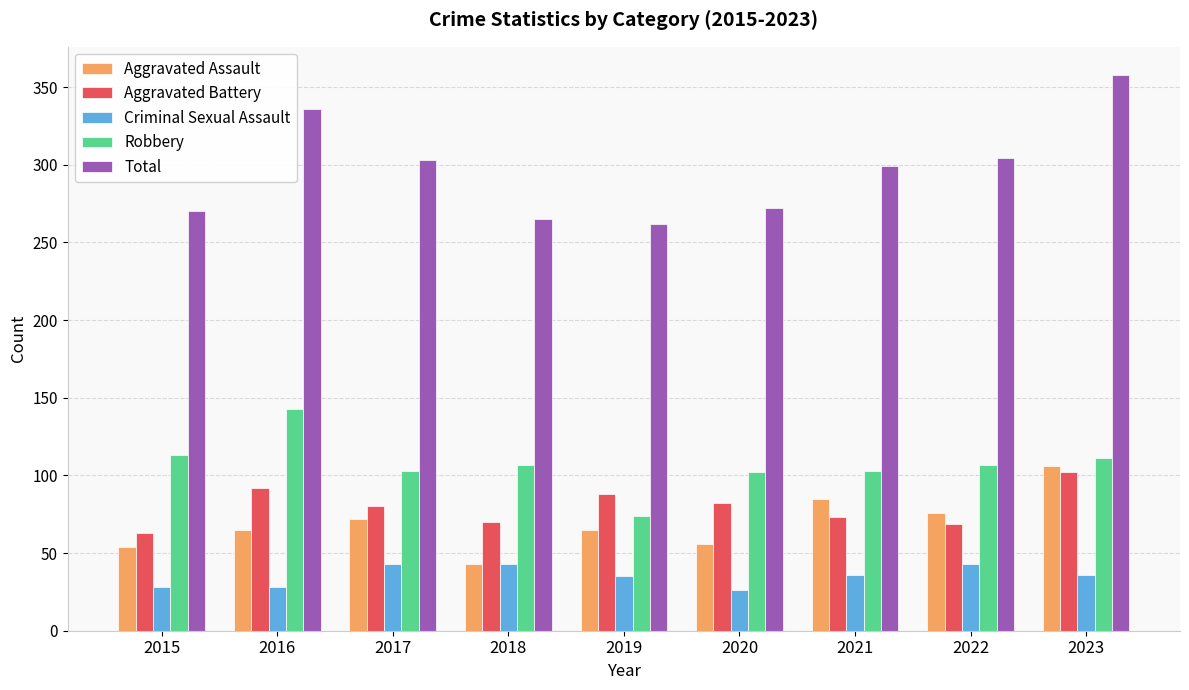

At which label does Robbery first exceed 107?

2015